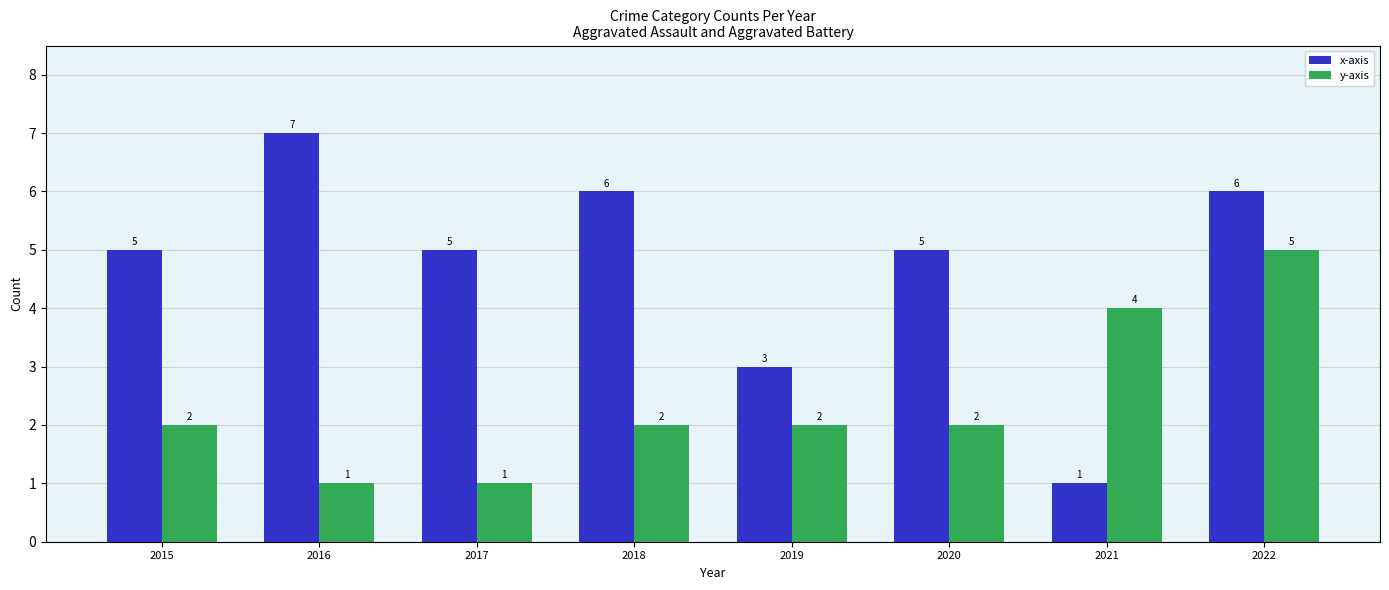

The value of y-axis at 2017 is 1. True or false?

True